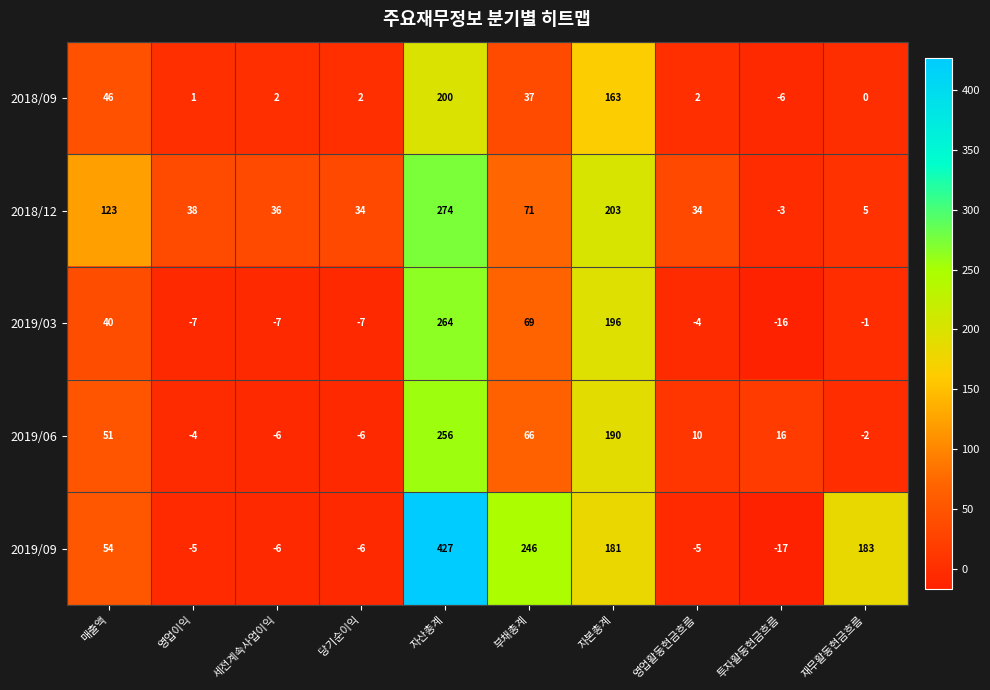

What is the total value across all series at 세전계속사업이익?

19